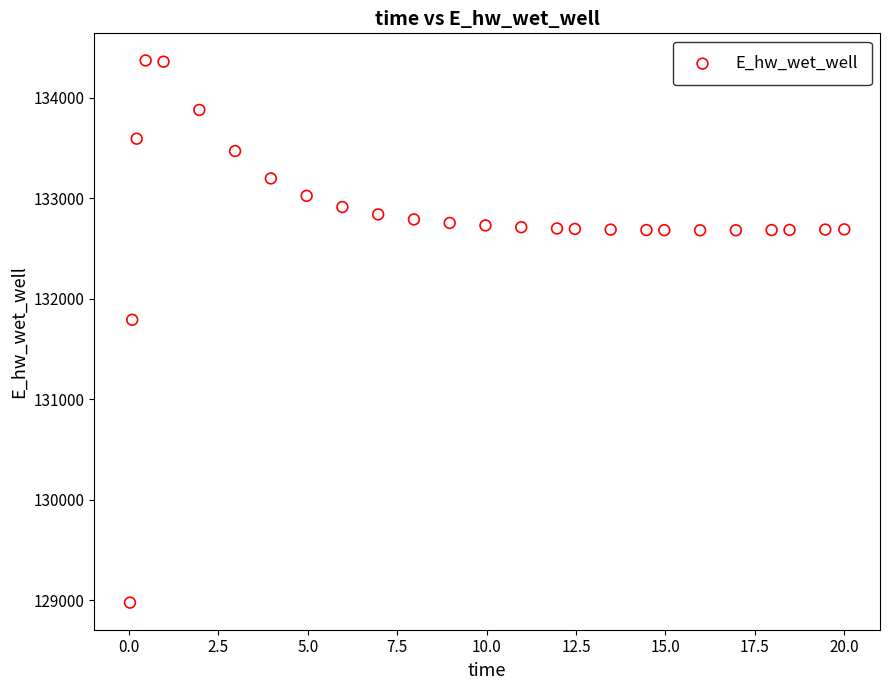

What Y value in the scatter plot is closest to 131674?

131790.9